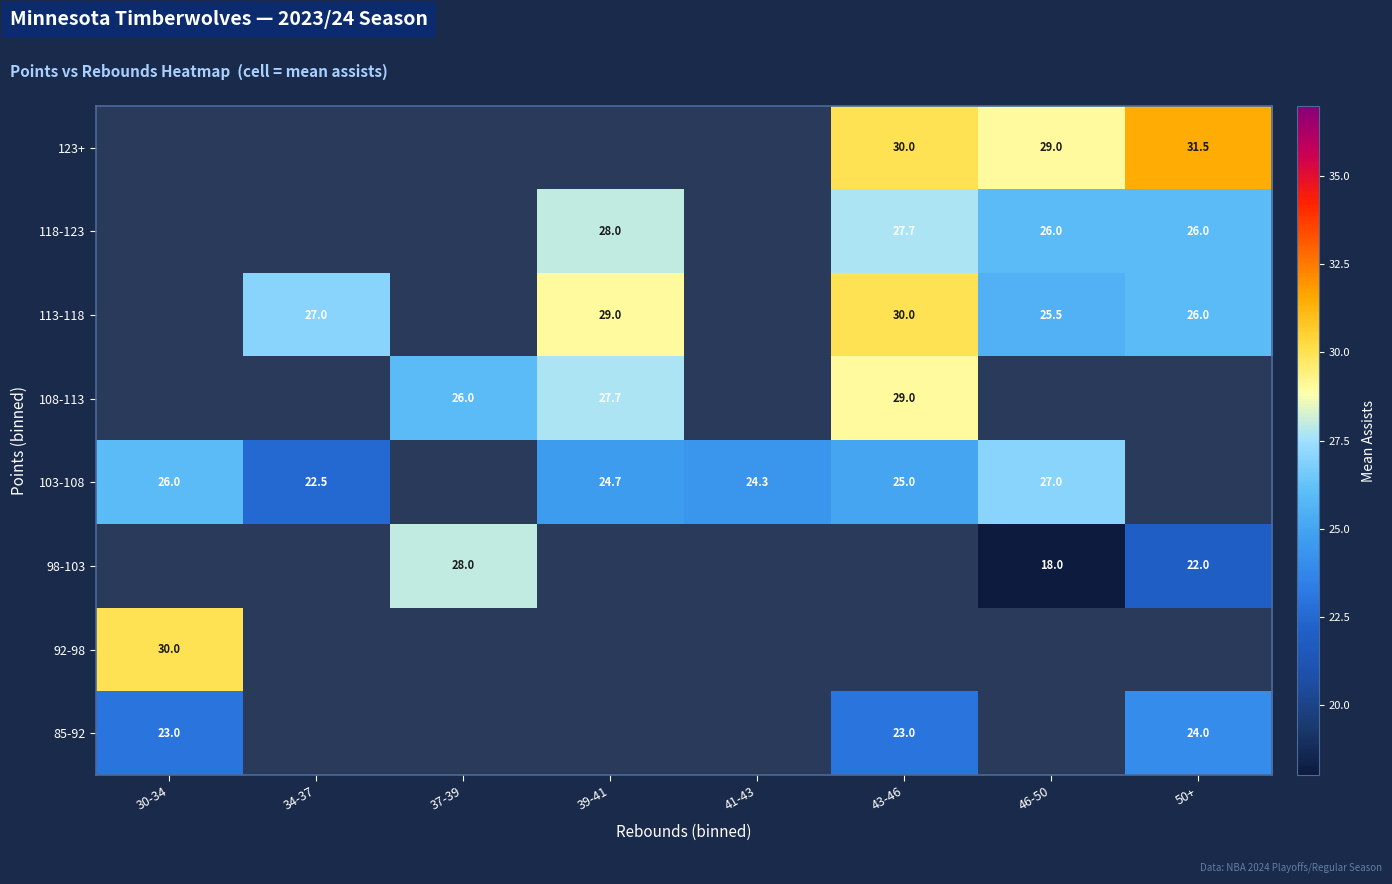

Is the value of 103-108 at 39-41 greater than the value of 113-118 at 43-46?

No